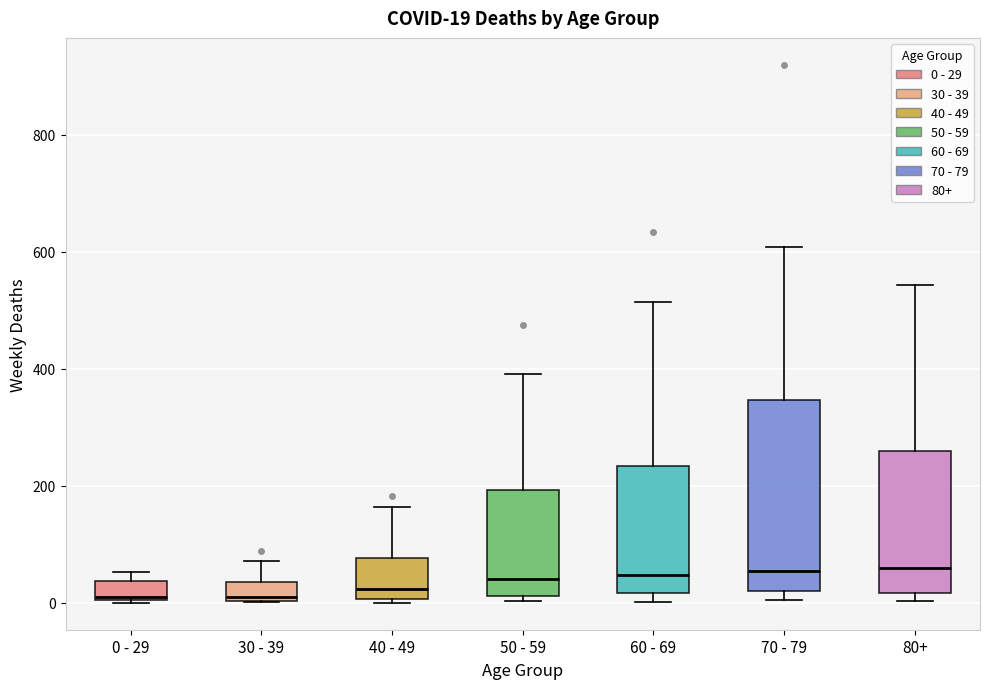

Comparing the boxes themselves (not the whiskers), which one is the tallest?

70 - 79